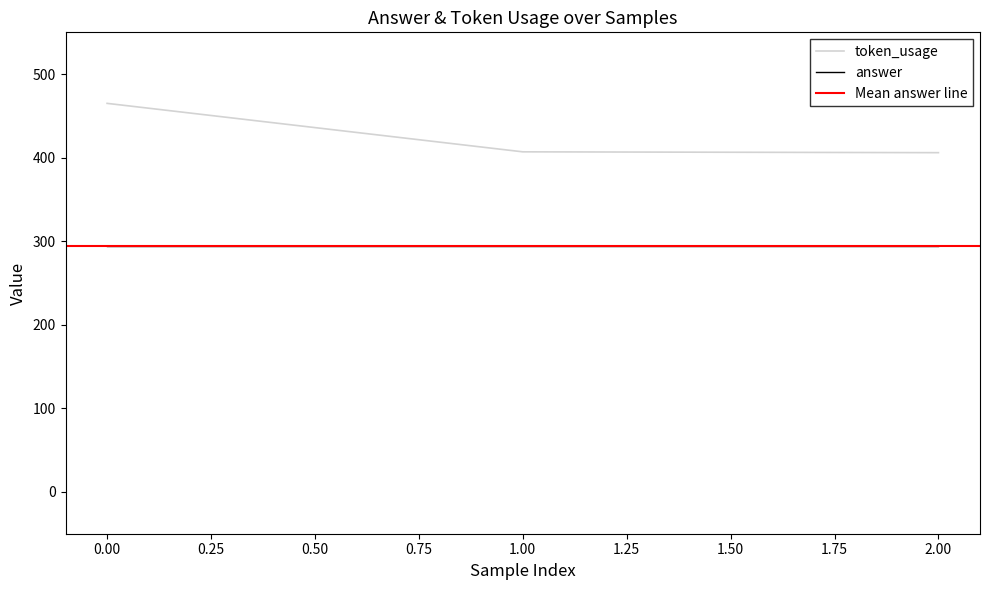

What is the change in value from 0 to 1?

-58